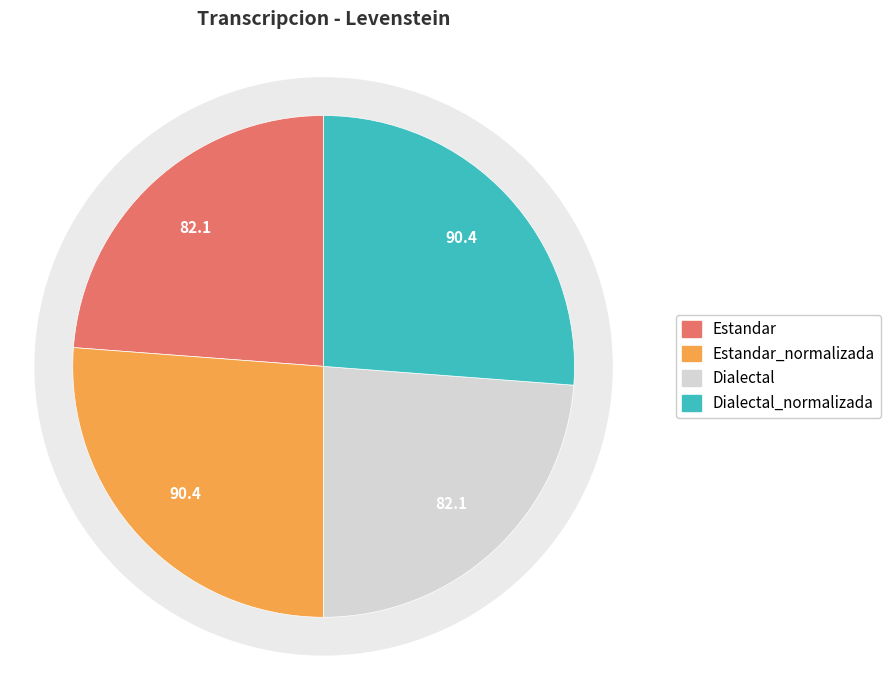

How many segments does this pie chart have?

4